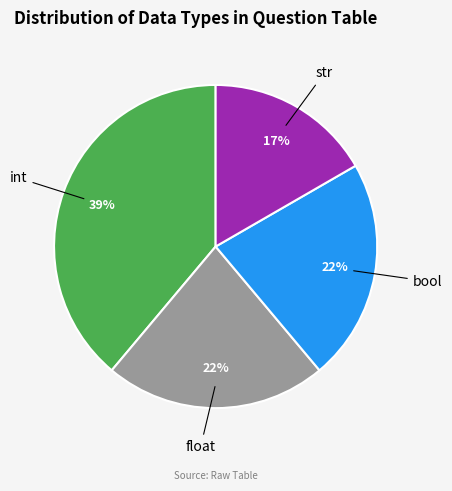

To the nearest percent, what is the difference between the largest and smallest slice percentages?

22%